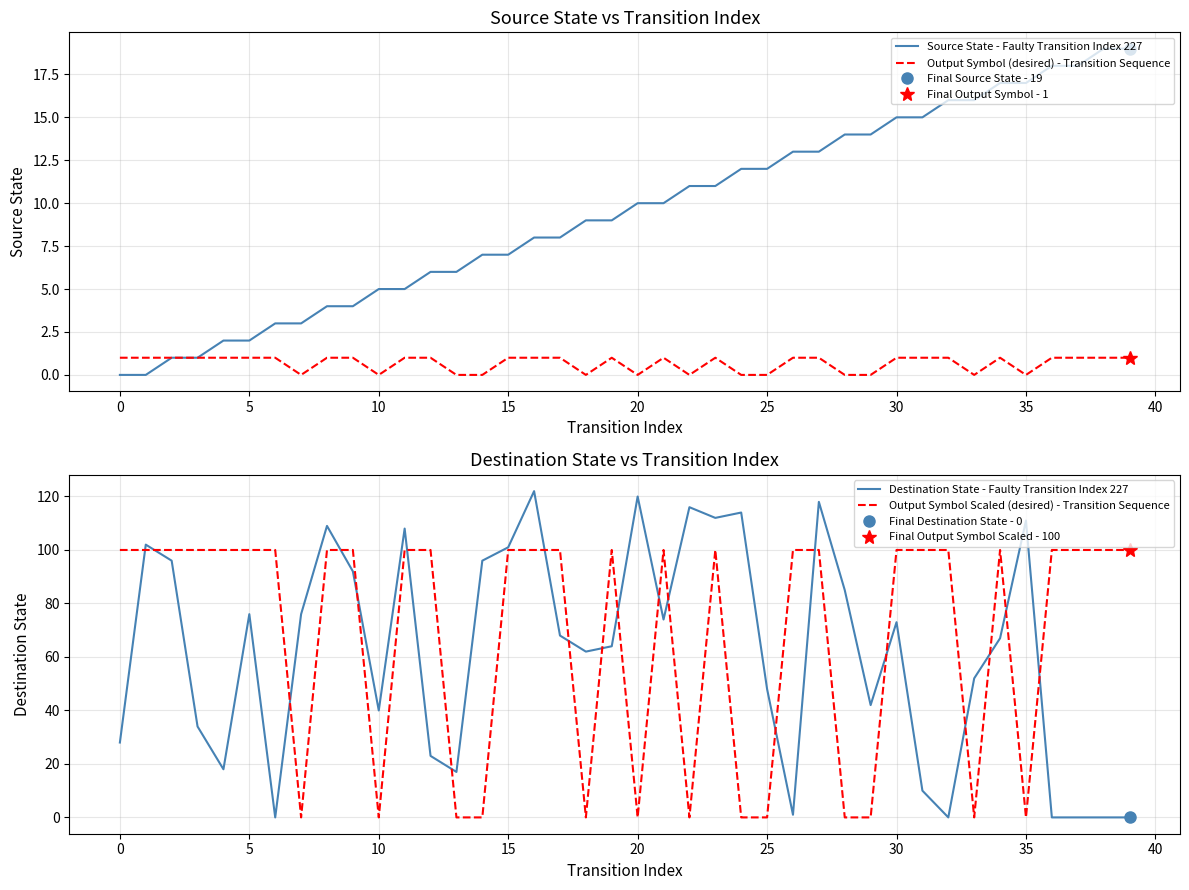

True or false: Source State - Faulty Transition Index 227 and Output Symbol (desired) - Transition Sequence cross at least once.

False